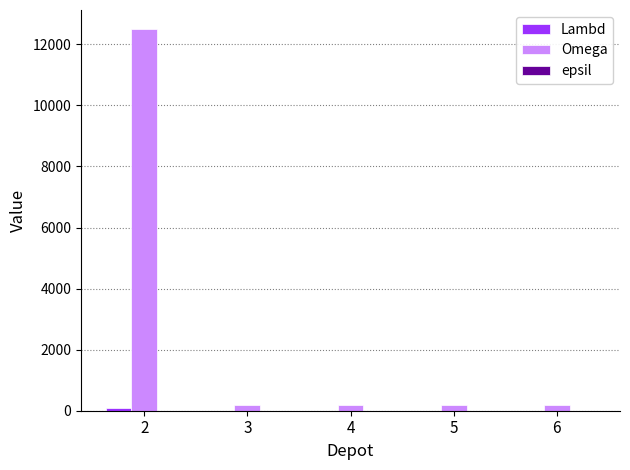

Count the number of categories in the chart.

5